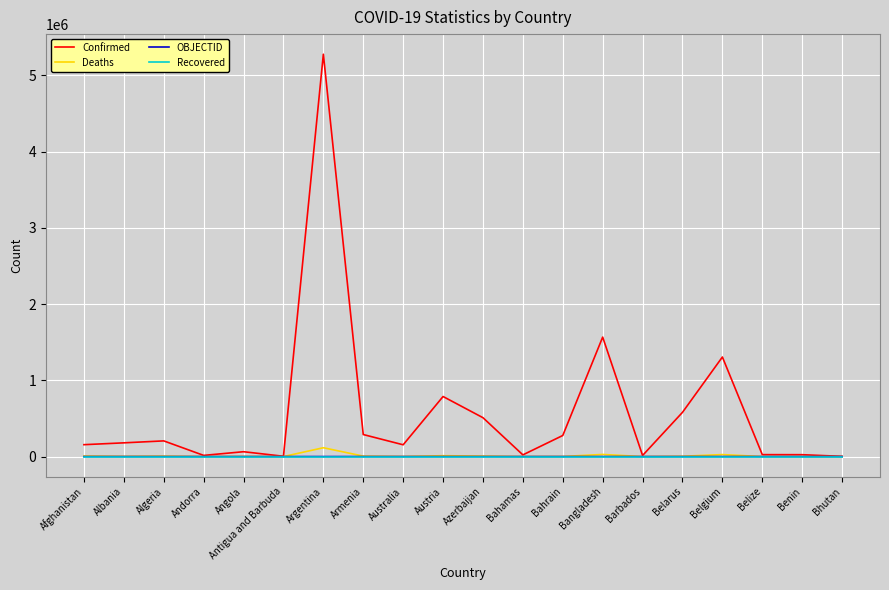

What are all the series names shown in the legend?

Confirmed, Deaths, OBJECTID, Recovered